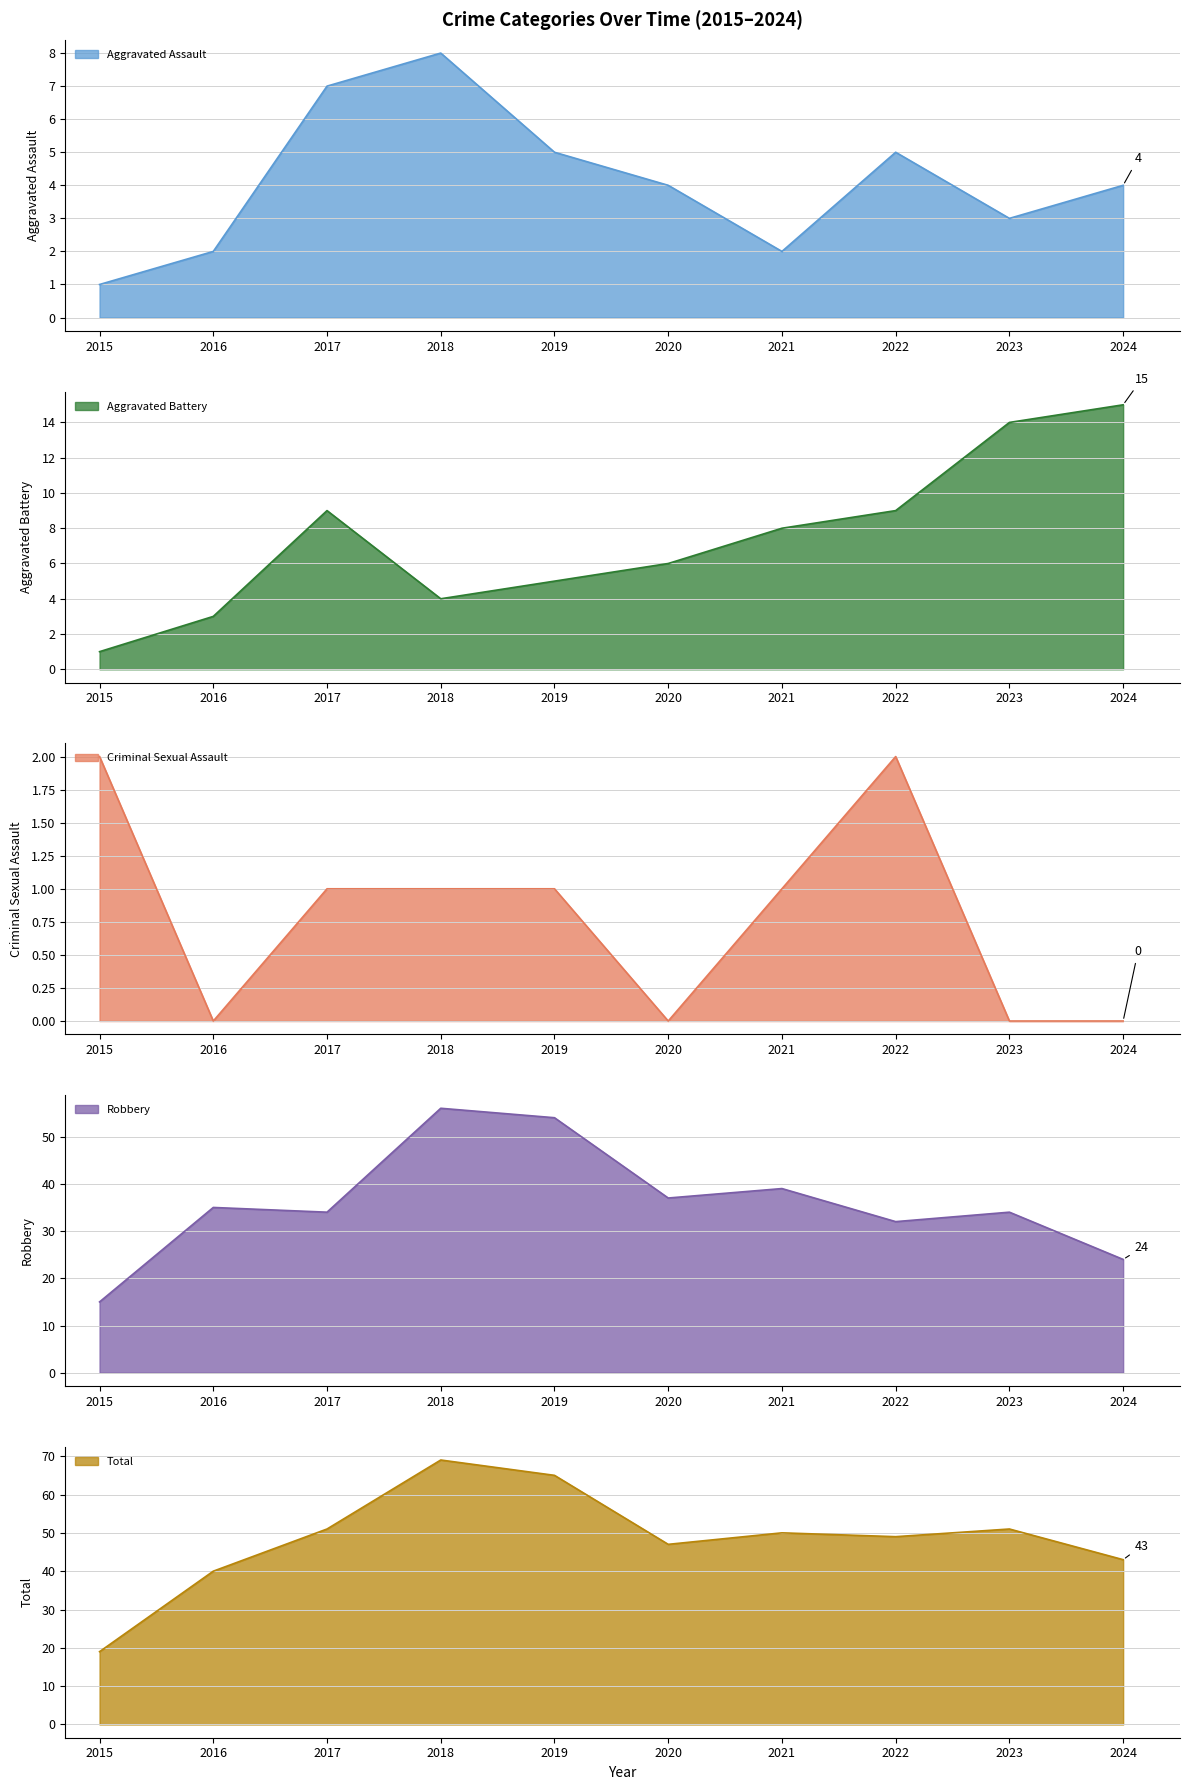

What is the difference between the Aggravated Battery values at 2021 and 2015?

7